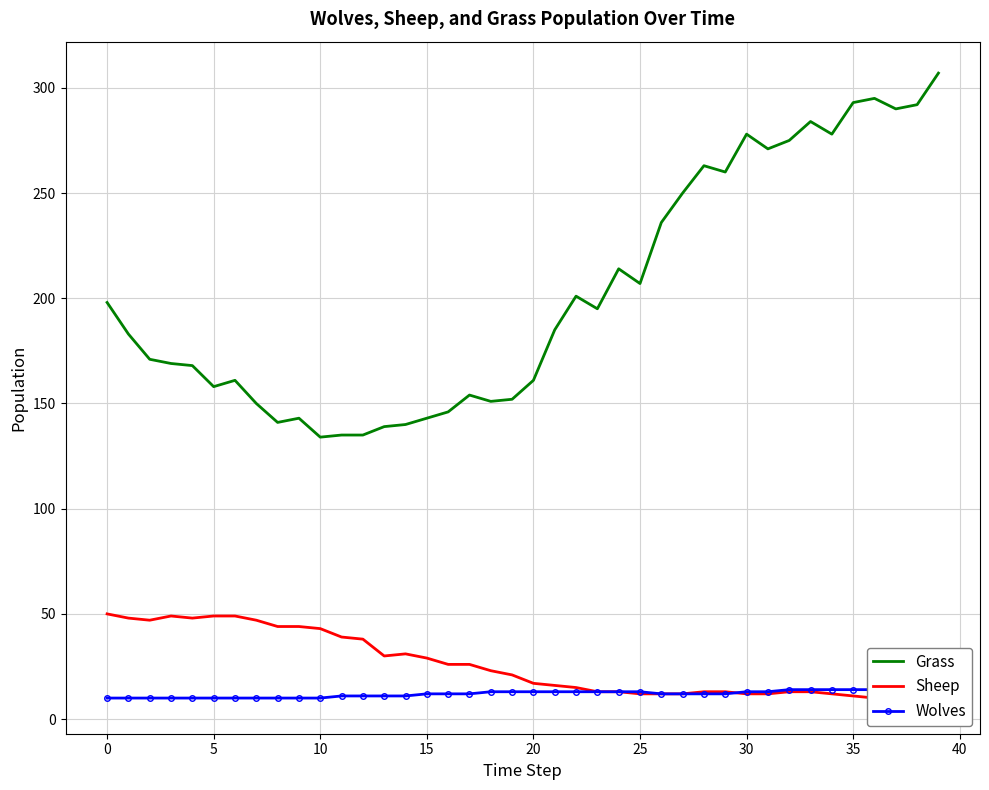

What is the lowest value of the Grass series?

134